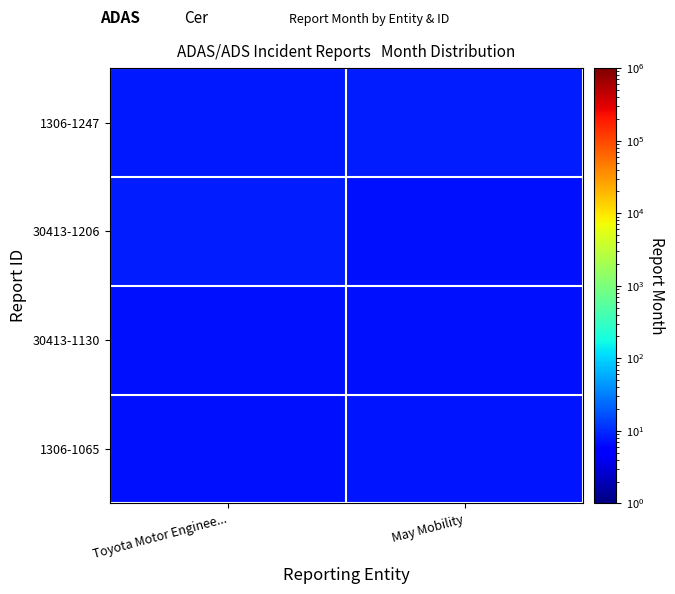

How many data points does each series have?

2